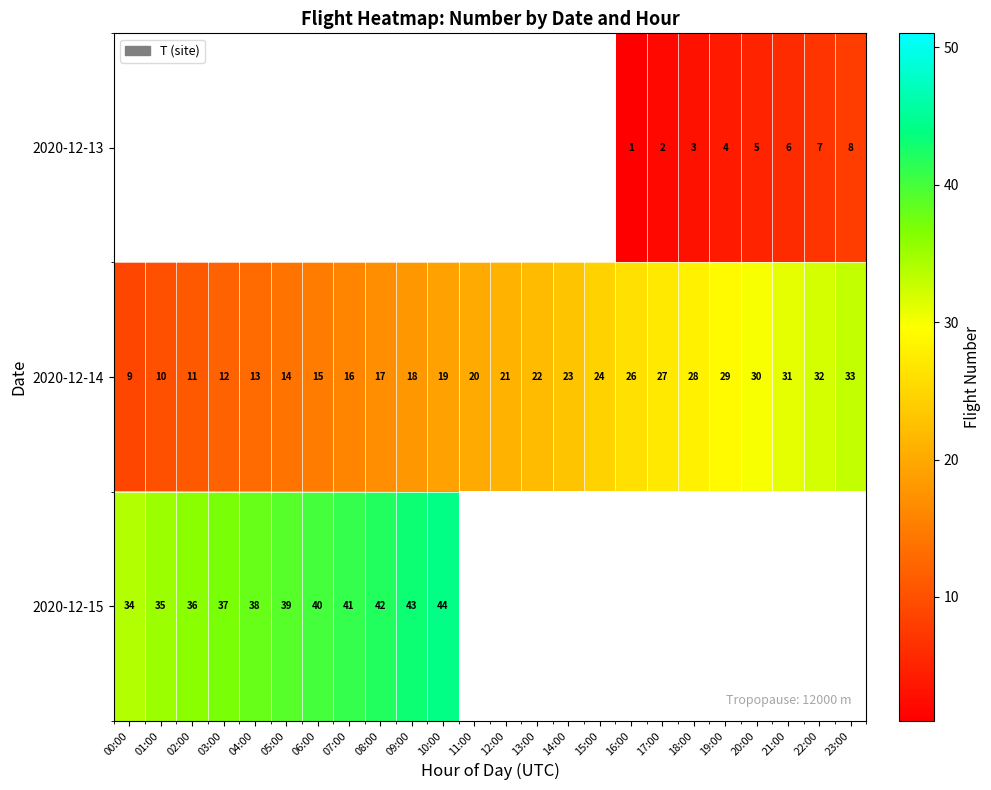

Where is 2020-12-14 nearest to the value 21?

12:00